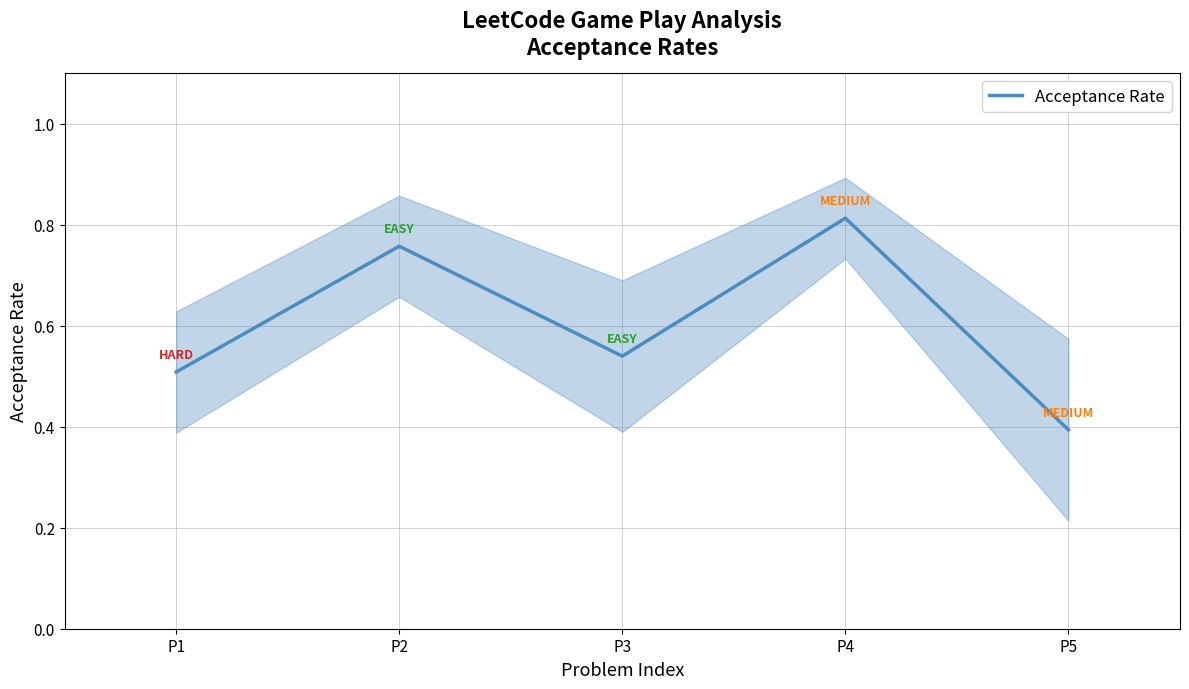

Reading left to right, list all the values displayed in this chart.

0.5	0.8	0.5	0.8	0.4